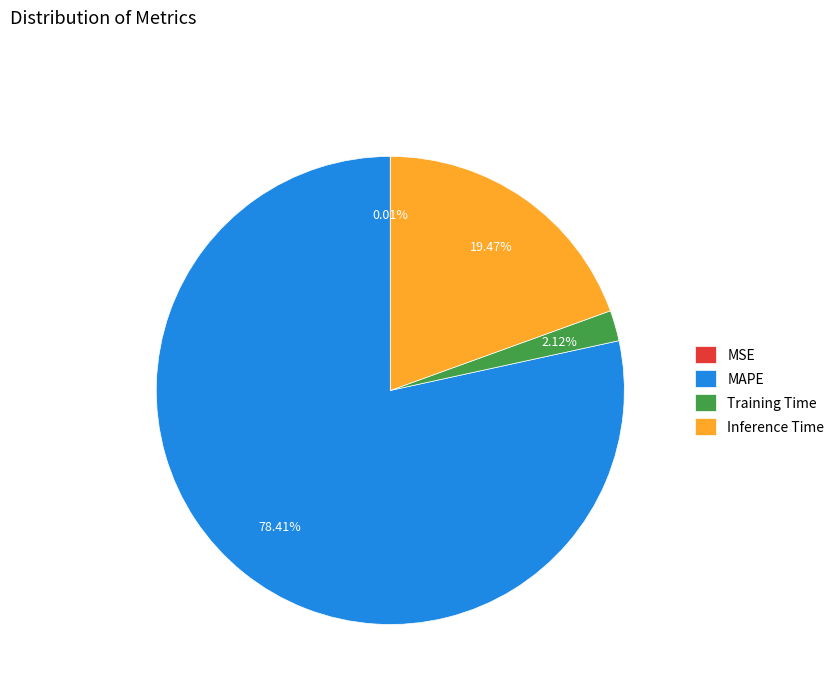

Which slice represents more than half of the pie?

MAPE